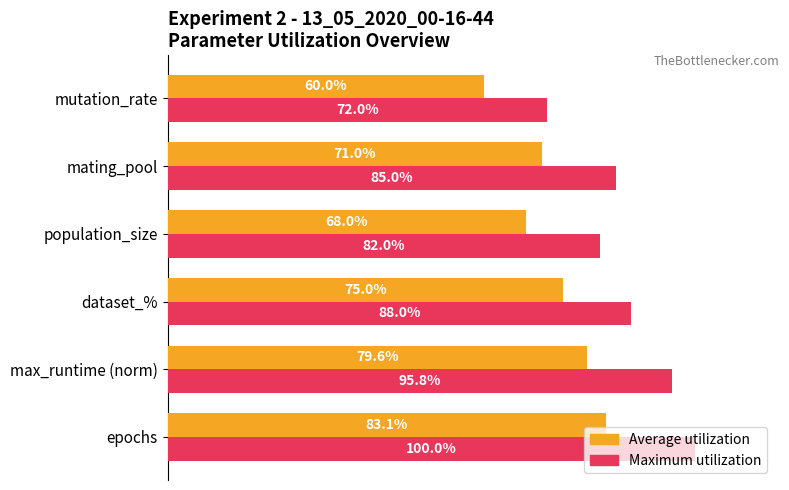

List the series in order of their overall mean, highest first.

Maximum utilization, Average utilization